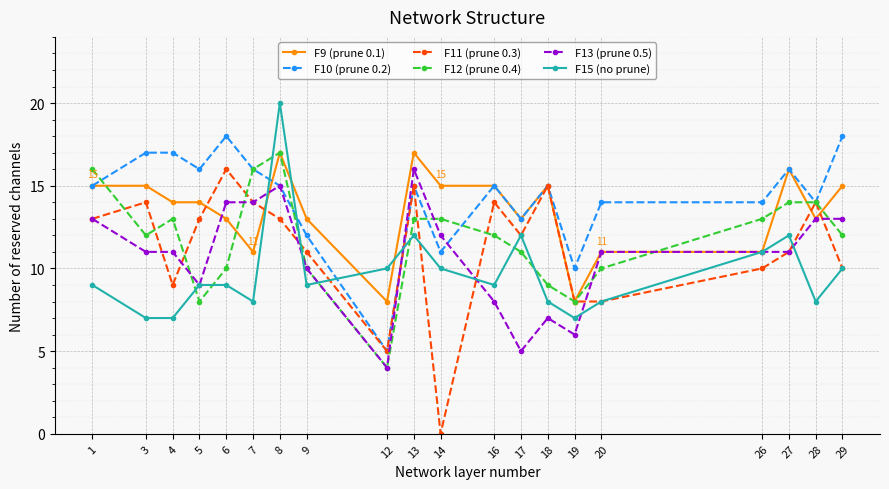

Which series has the widest spread of values?

F11 (prune 0.3)